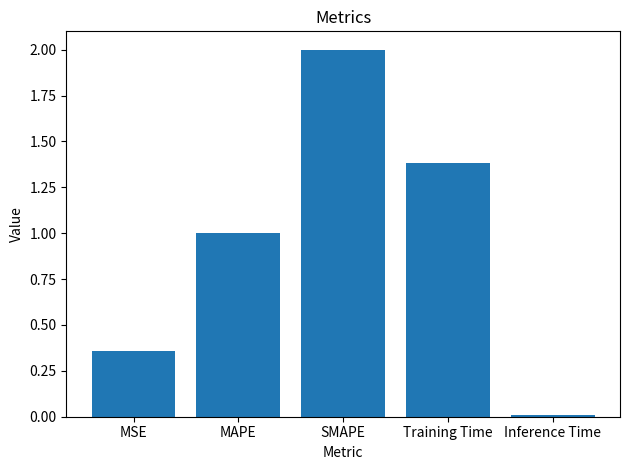

What is the change in value from MAPE to SMAPE?

+1.0